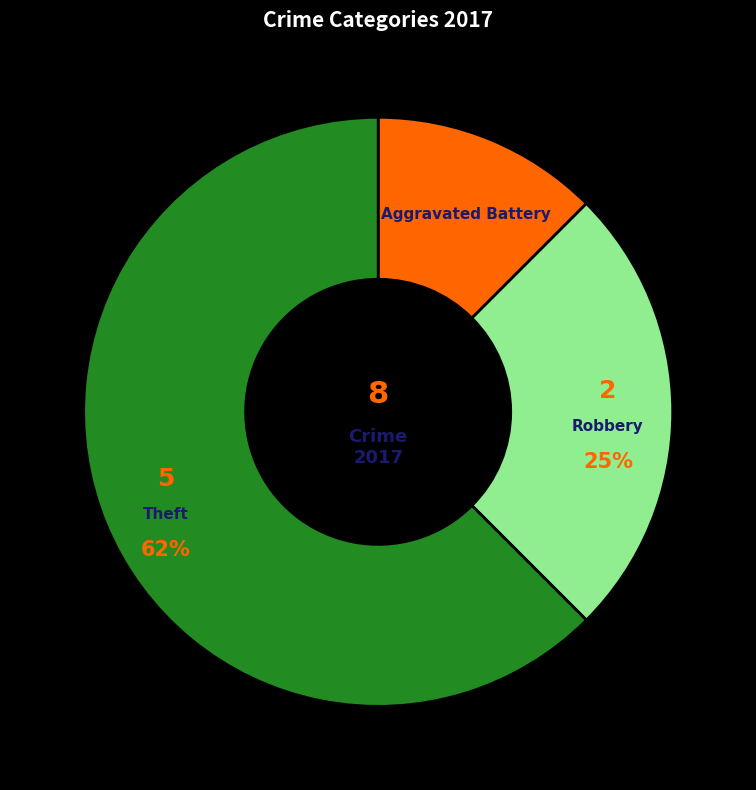

To the nearest percent, what is the average slice percentage?

33%